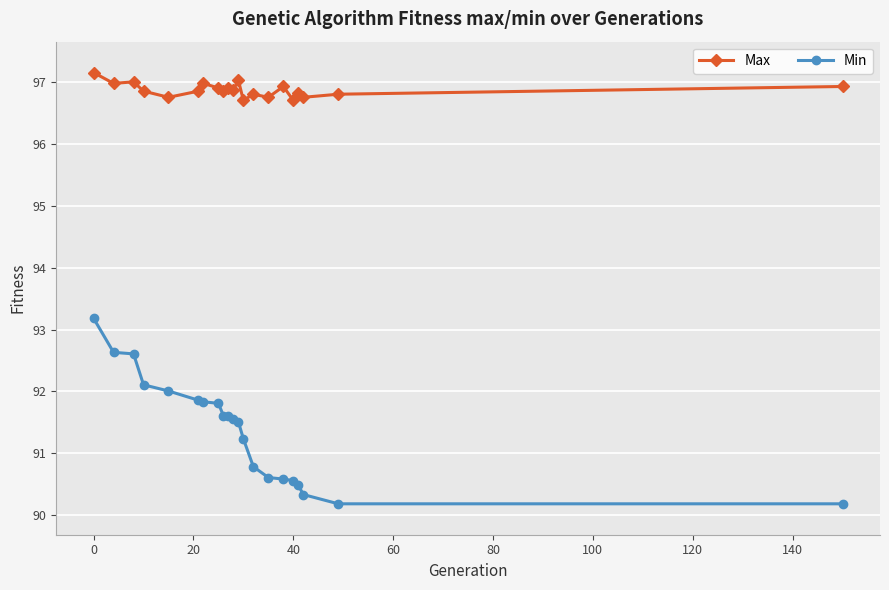

What is the value of the Max point at the 19th from the left?

96.8